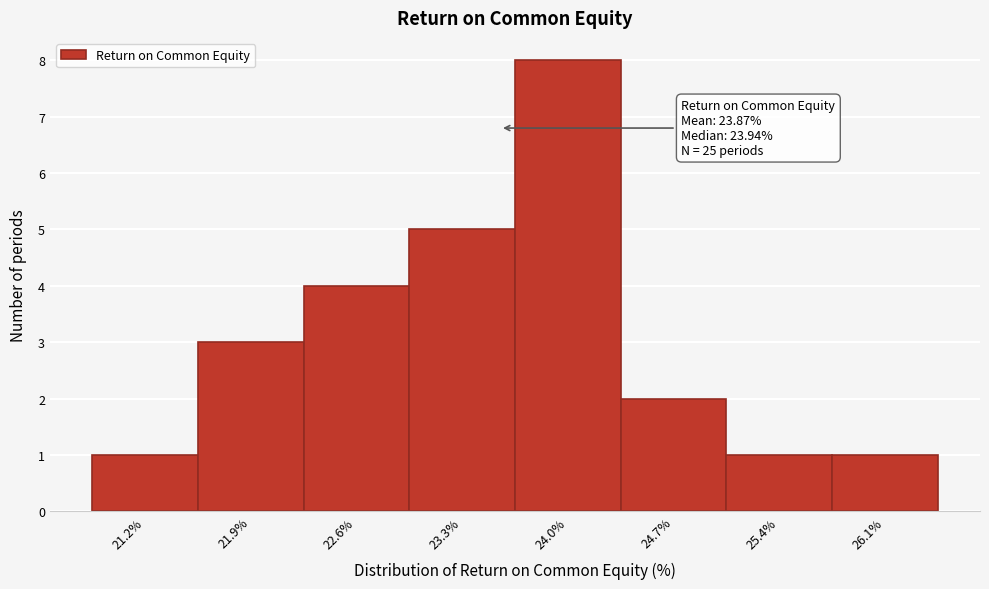

Reading right to left, transcribe all the data shown in this chart.

1	1	2	8	5	4	3	1